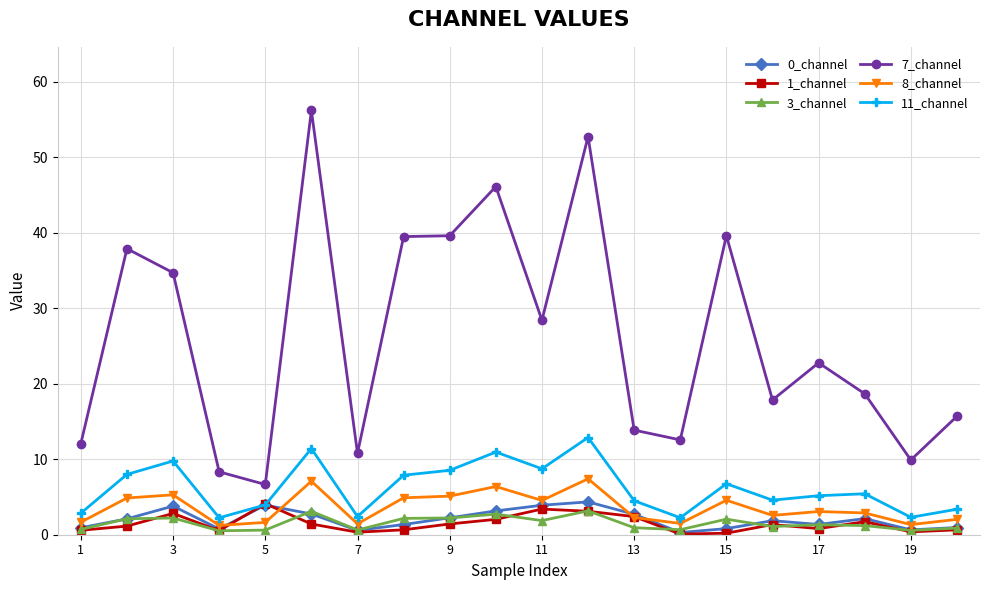

Which series has the largest range (max minus min)?

7_channel